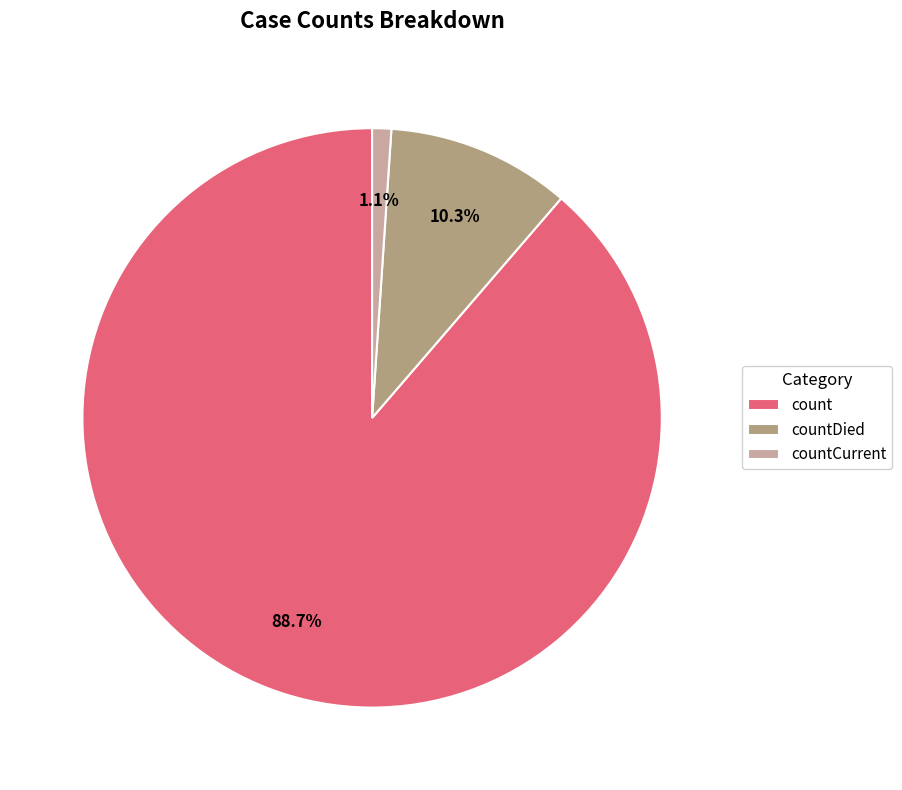

To the nearest percent, what is the difference between the countCurrent and countDied slice percentages?

9%